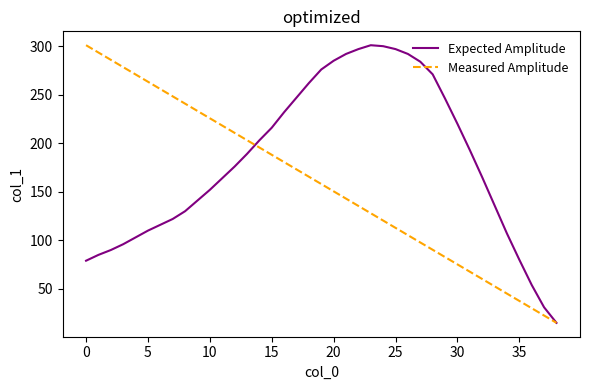

What is the maximum value shown in the chart?

301.0